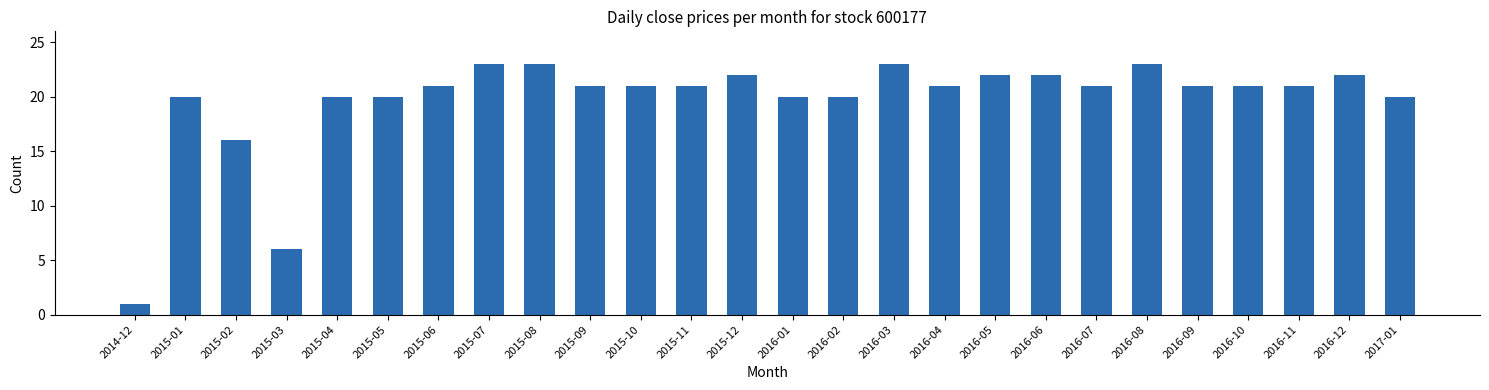

Reading left to right, transcribe all the data shown in this chart.

1	20	16	6	20	20	21	23	23	21	21	21	22	20	20	23	21	22	22	21	23	21	21	21	22	20